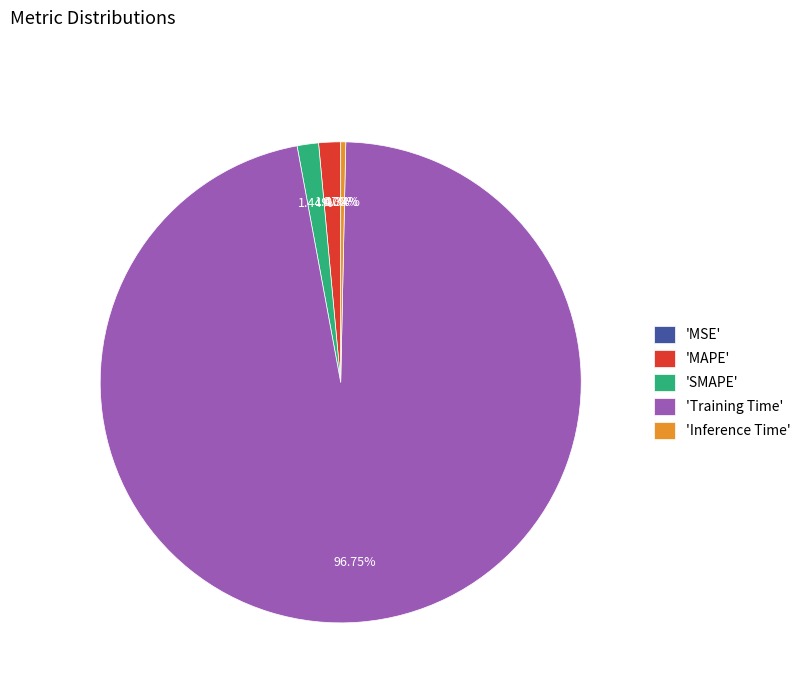

Do 'Inference Time' and 'SMAPE' together represent more than half of the pie?

No